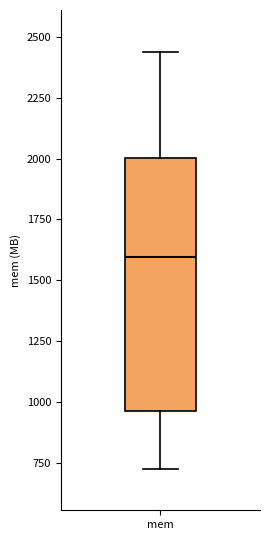

Where does the median line of the box for mem sit on the y-axis? The values are not printed on the chart, so give them approximately, as read against the axis.

1600